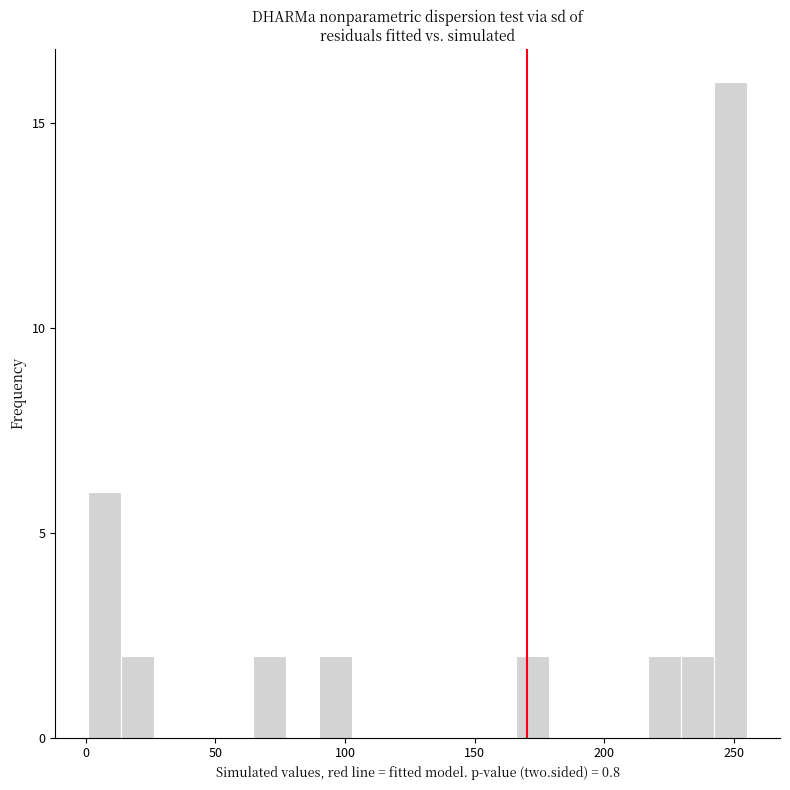

Around what value on the x-axis is the tallest bar? Give the approximate position of its centre, as read against the axis.

250